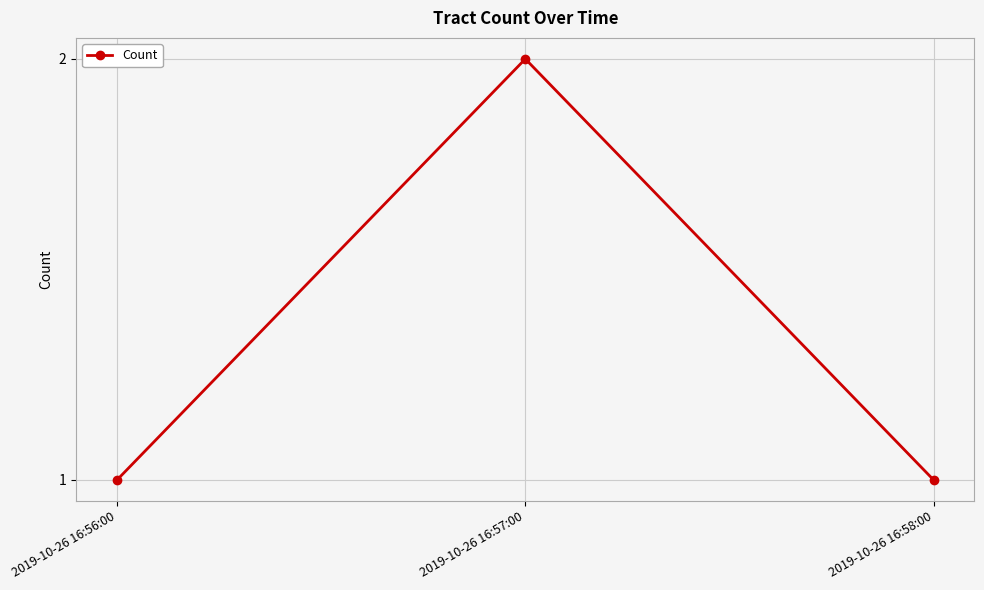

What is the average value?

1